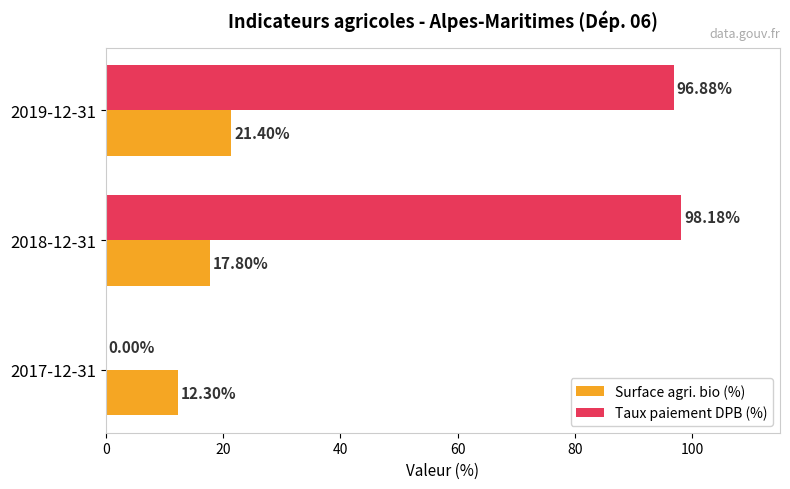

What is the total value across all series at 2019-12-31?

118.3